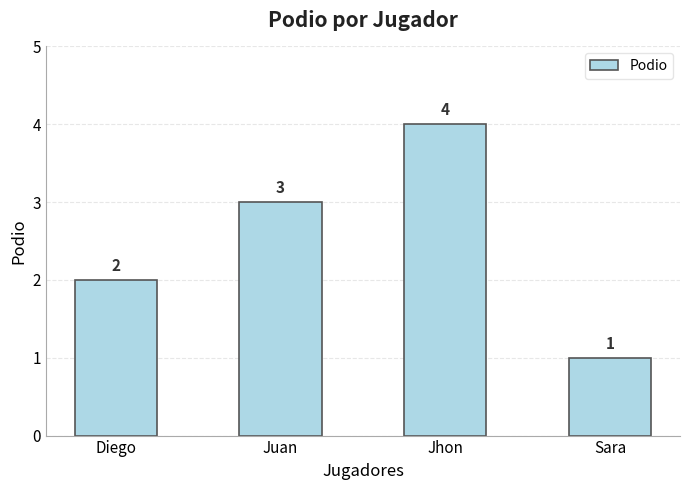

What is the value of the 4th bar from the left?

1